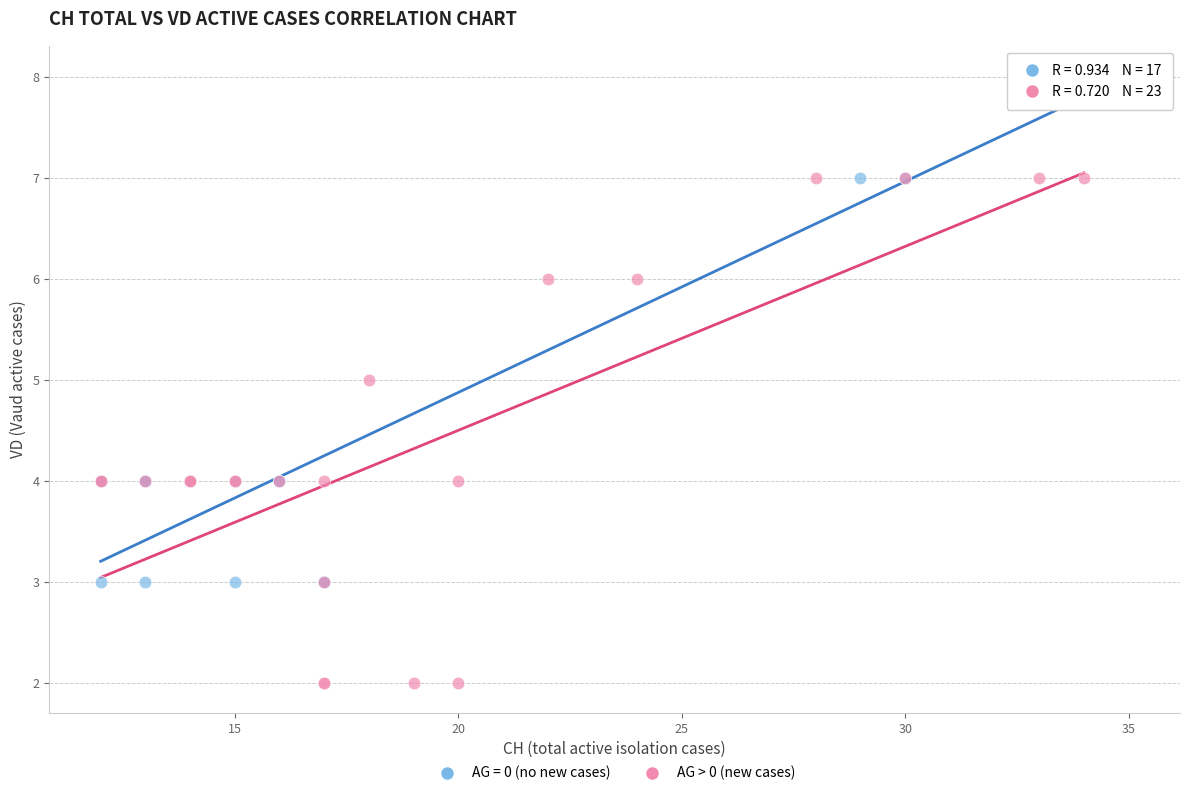

Which series contains the highest Y value?

AG = 0 (no new cases)